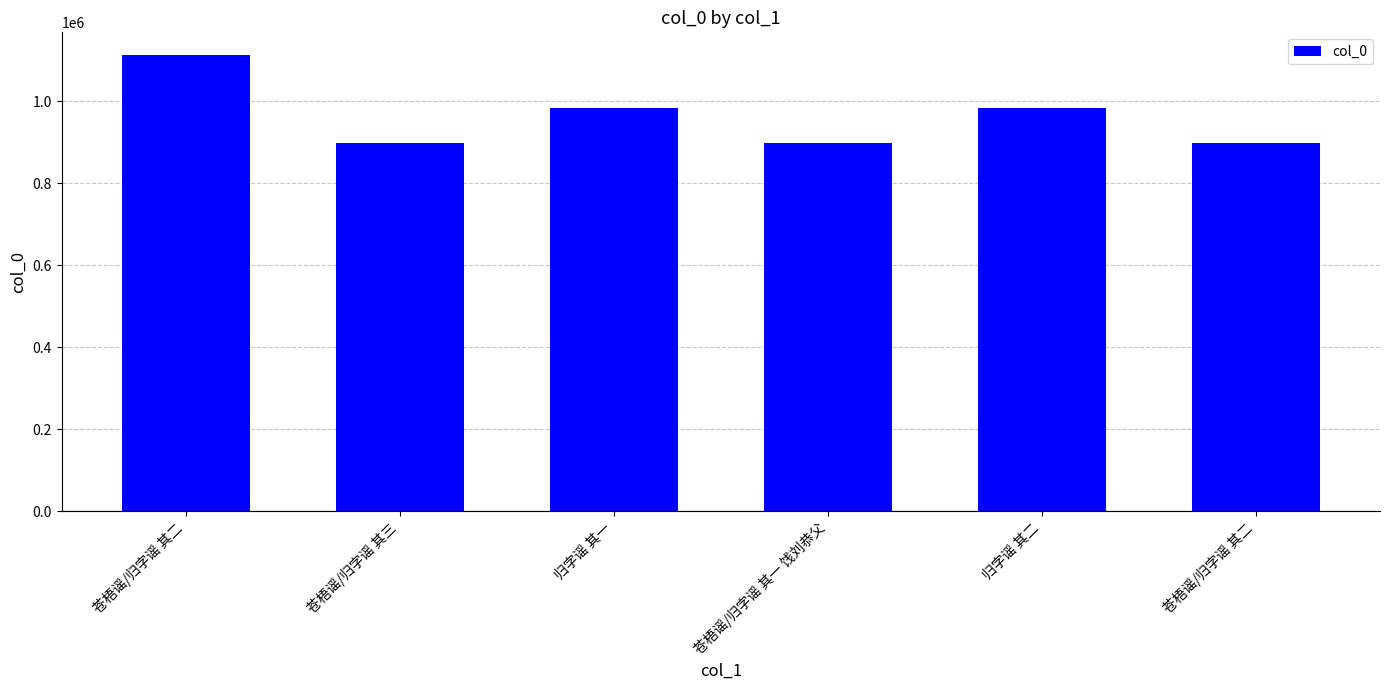

What is the ratio of the value at 归字谣 其二 to the value at 苍梧谣/归字谣 其三?

1.1